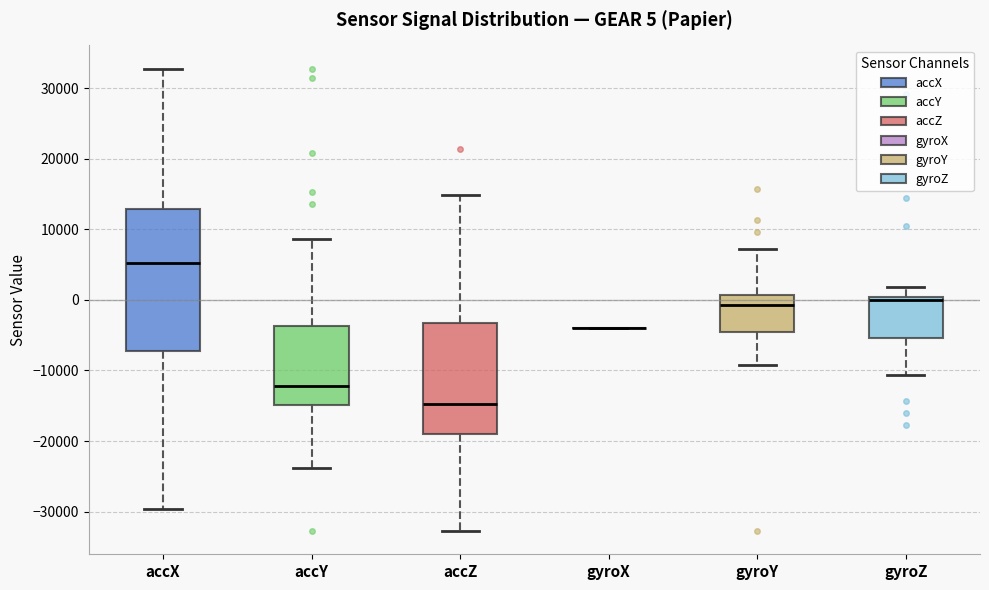

Comparing the boxes themselves (not the whiskers), which one is the tallest?

accX